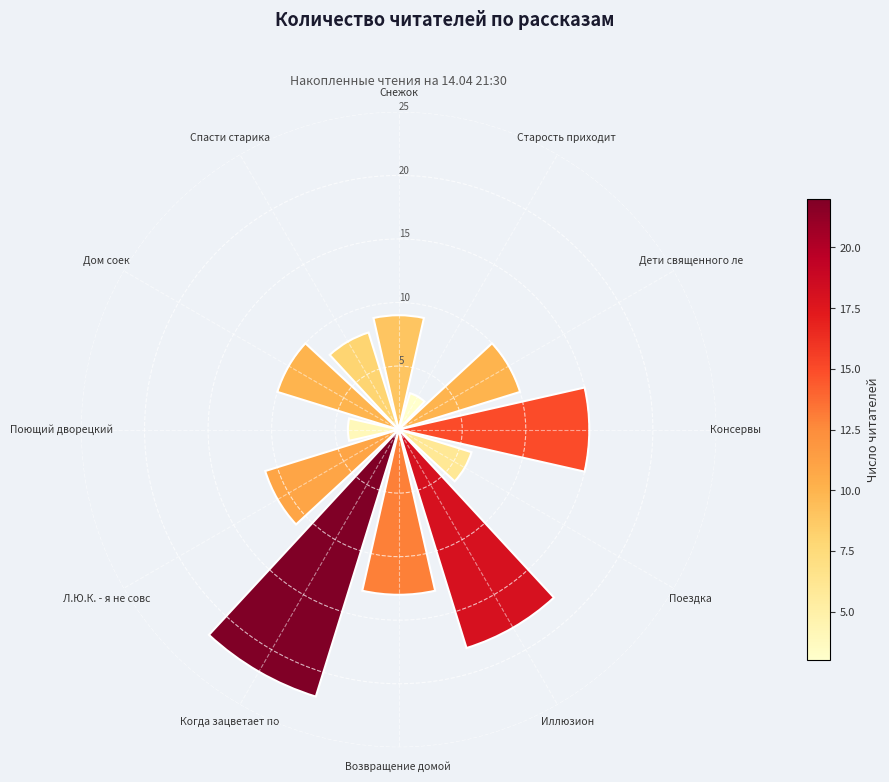

Count the number of data series in this chart.

1